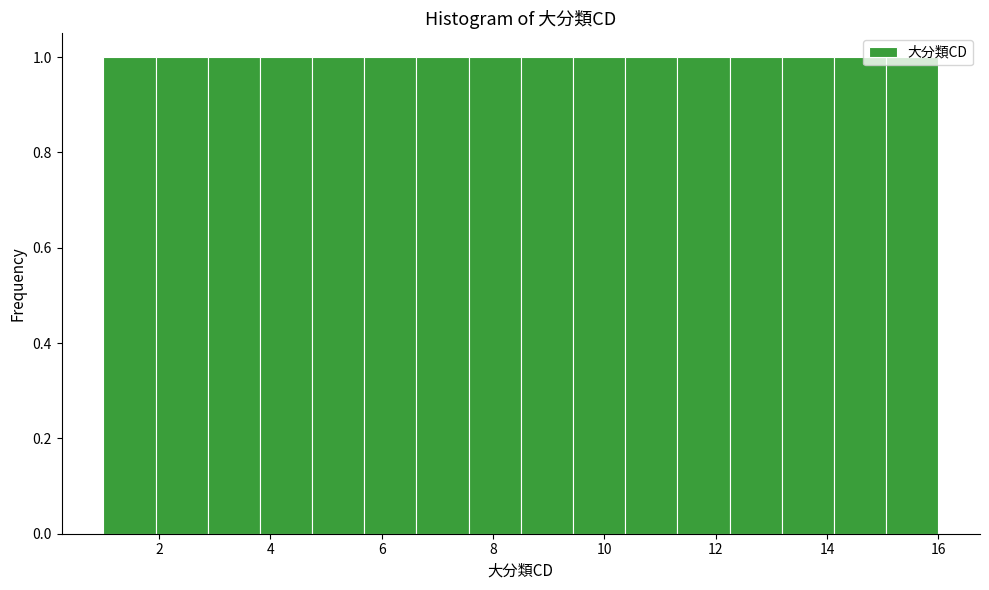

What is the height of the bar covering 15.0 to 16.0 on the x-axis? Neither the bar edges nor the heights are printed on the chart, so give them approximately, as read against the axes.

1